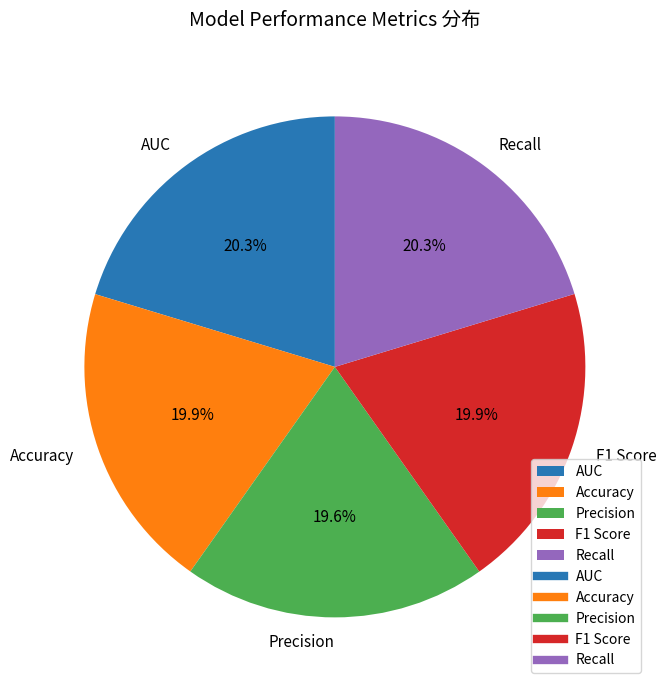

Combined, what portion of the pie is Precision and AUC?

39.9%